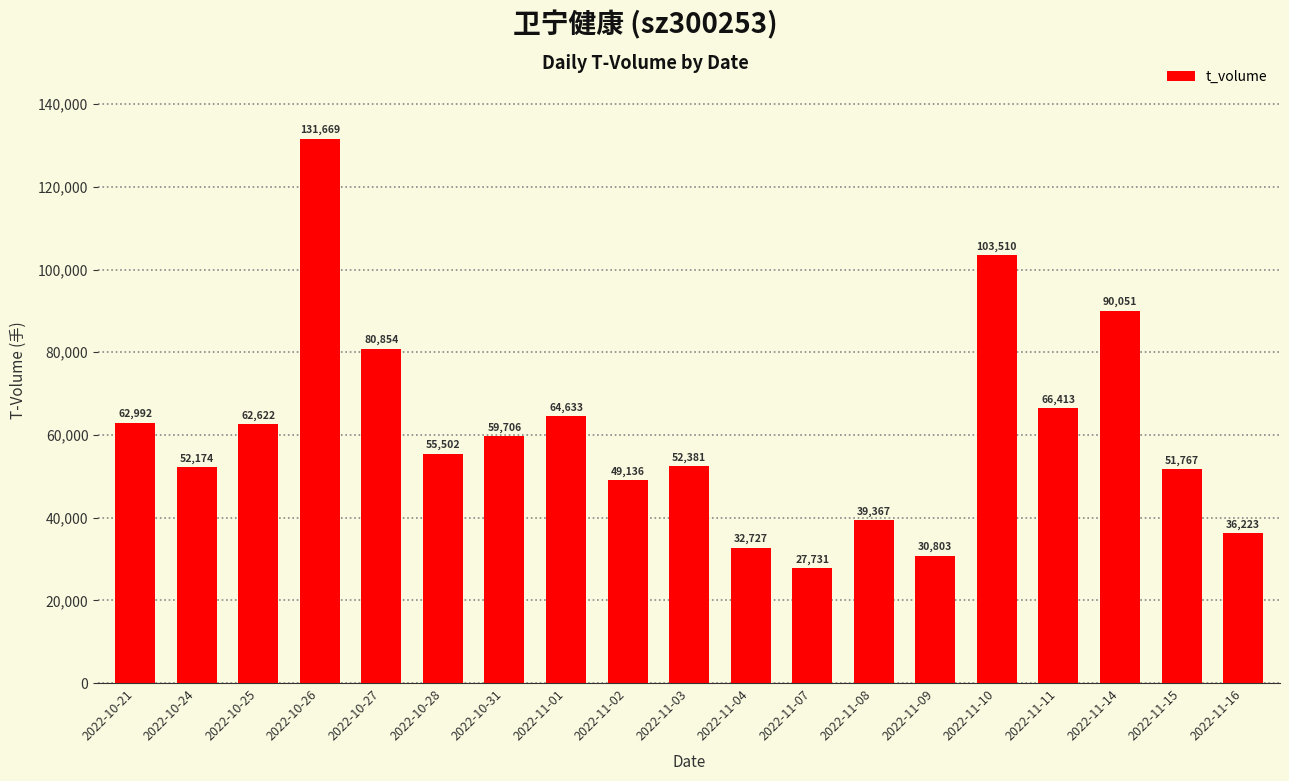

Rank the categories by value from highest to lowest.

2022-10-26, 2022-11-10, 2022-11-14, 2022-10-27, 2022-11-11, 2022-11-01, 2022-10-21, 2022-10-25, 2022-10-31, 2022-10-28, 2022-11-03, 2022-10-24, 2022-11-15, 2022-11-02, 2022-11-08, 2022-11-16, 2022-11-04, 2022-11-09, 2022-11-07